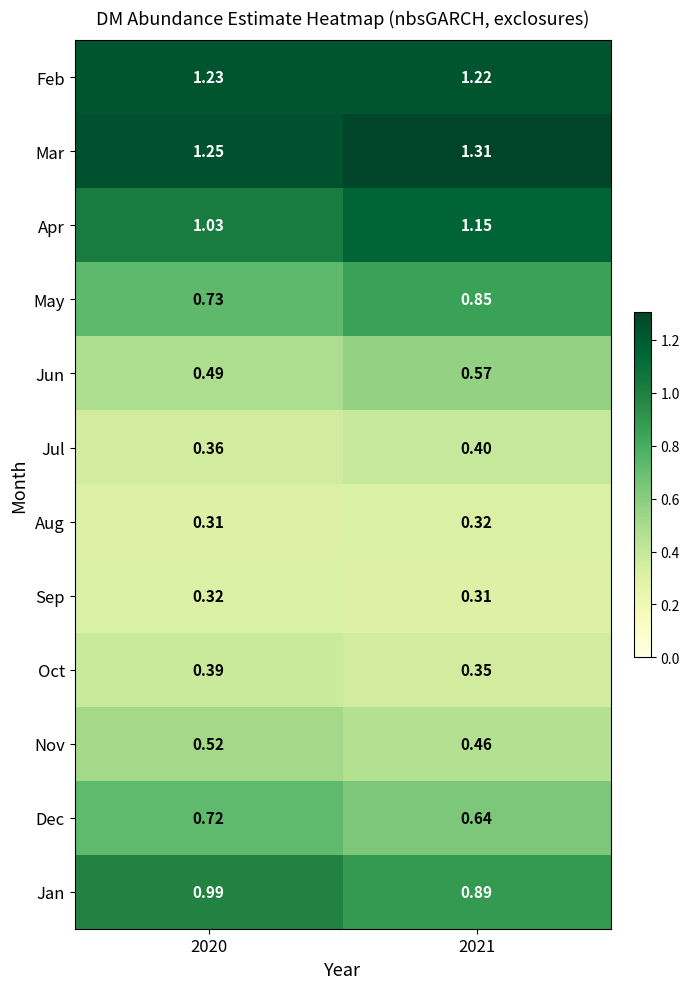

Which series has the largest total across all categories?

Mar